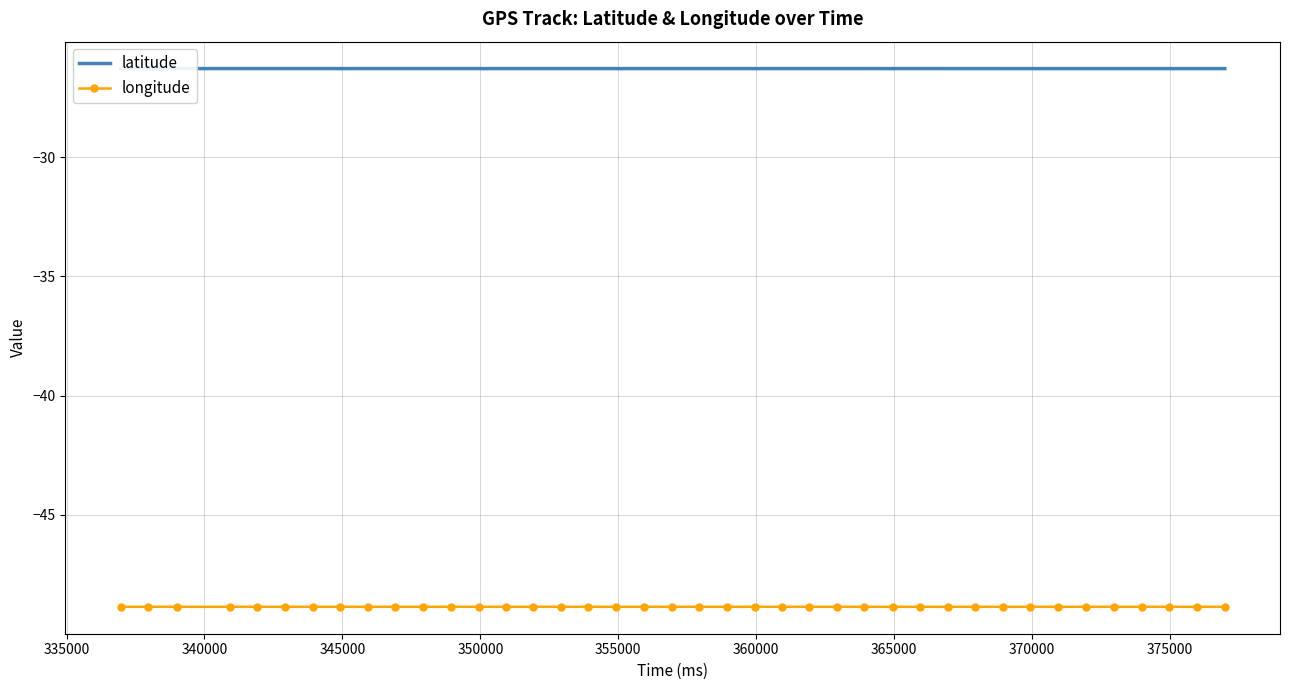

Which series has the largest total across all categories?

latitude